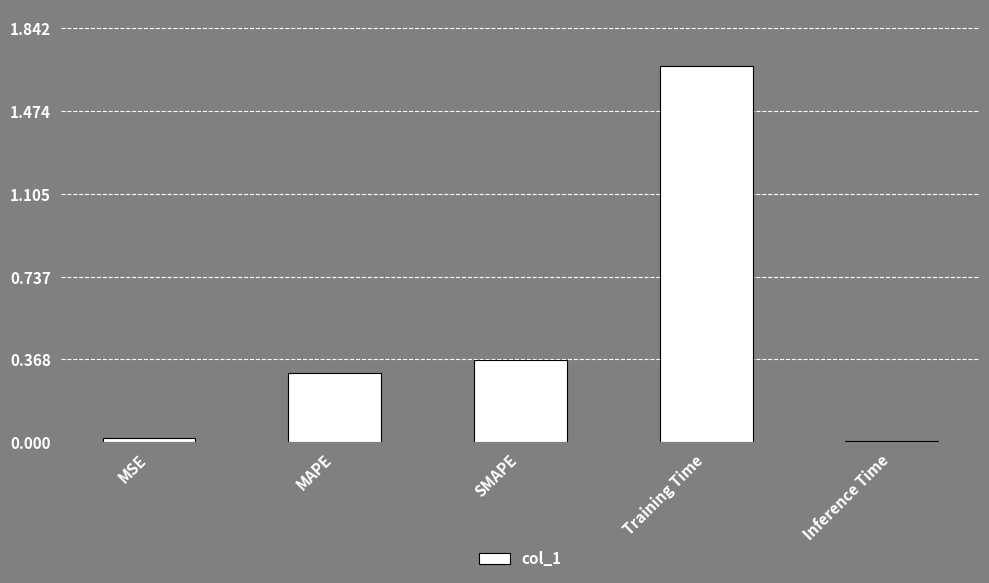

The chart shows a value of 0.2 at MAPE. True or false?

False